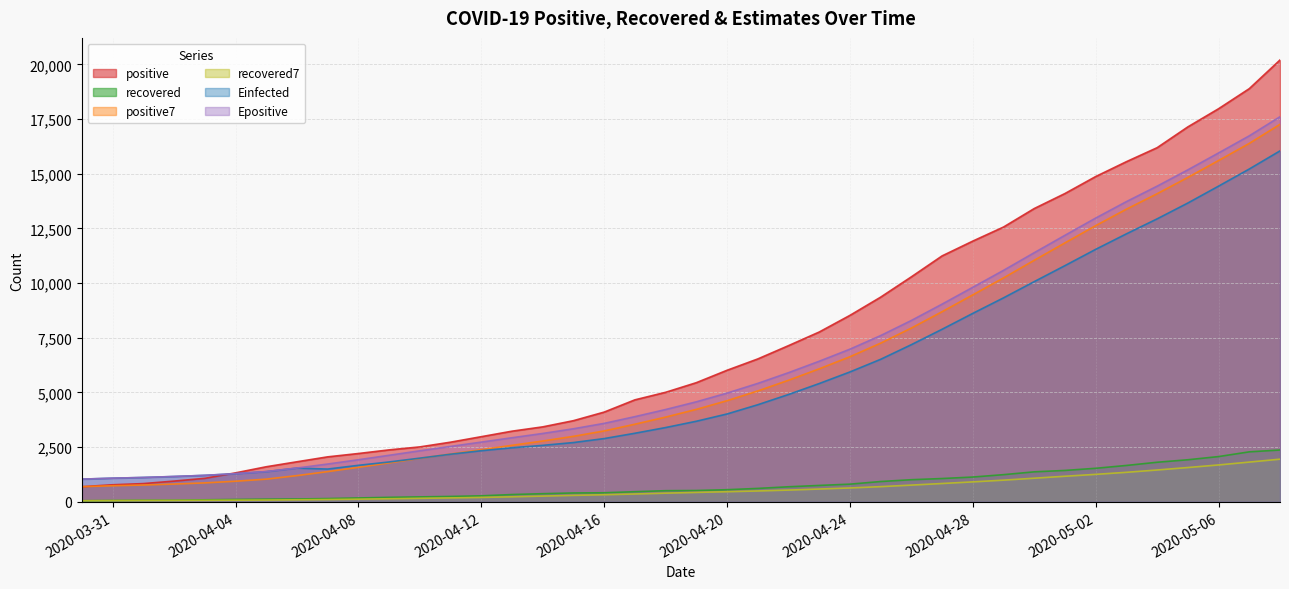

Reading left to right, list all the values displayed in this chart.

positive: 2020-03-30=693.0	2020-03-31=781.0	2020-04-01=835.0	2020-04-02=949.0	2020-04-03=1075.0	2020-04-04=1325.0	2020-04-05=1604.0	2020-04-06=1832.0	2020-04-07=2057.0	2020-04-08=2210.0	2020-04-09=2376.0	2020-04-10=2512.0	2020-04-11=2728.0	2020-04-12=2979.0	2020-04-13=3231.0	2020-04-14=3428.0	2020-04-15=3711.0	2020-04-16=4103.0	2020-04-17=4663.0	2020-04-18=5008.0	2020-04-19=5448.0	2020-04-20=6015.0	2020-04-21=6533.0	2020-04-22=7141.0	2020-04-23=7764.0	2020-04-24=8525.0	2020-04-25=9358.0	2020-04-26=10287.0	2020-04-27=11244.0	2020-04-28=11921.0	2020-04-29=12564.0	2020-04-30=13409.0	2020-05-01=14096.0	2020-05-02=14872.0	2020-05-03=15551.0	2020-05-04=16191.0	2020-05-05=17142.0	2020-05-06=17972.0	2020-05-07=18890.0	2020-05-08=20201.0
recovered: 2020-03-30=51.0	2020-03-31=62.0	2020-04-01=71.0	2020-04-02=72.0	2020-04-03=93.0	2020-04-04=109.0	2020-04-05=123.0	2020-04-06=131.0	2020-04-07=150.0	2020-04-08=178.0	2020-04-09=206.0	2020-04-10=227.0	2020-04-11=247.0	2020-04-12=275.0	2020-04-13=334.0	2020-04-14=373.0	2020-04-15=406.0	2020-04-16=415.0	2020-04-17=464.0	2020-04-18=510.0	2020-04-19=518.0	2020-04-20=555.0	2020-04-21=614.0	2020-04-22=689.0	2020-04-23=750.0	2020-04-24=809.0	2020-04-25=929.0	2020-04-26=1012.0	2020-04-27=1066.0	2020-04-28=1134.0	2020-04-29=1243.0	2020-04-30=1372.0	2020-05-01=1436.0	2020-05-02=1534.0	2020-05-03=1664.0	2020-05-04=1810.0	2020-05-05=1924.0	2020-05-06=2070.0	2020-05-07=2286.0	2020-05-08=2370.0
positive7: 2020-03-30=693.0	2020-03-31=737.0	2020-04-01=769.7	2020-04-02=814.5	2020-04-03=866.6	2020-04-04=943.0	2020-04-05=1037.4	2020-04-06=1200.1	2020-04-07=1382.4	2020-04-08=1578.9	2020-04-09=1782.7	2020-04-10=1988.0	2020-04-11=2188.4	2020-04-12=2384.9	2020-04-13=2584.7	2020-04-14=2780.6	2020-04-15=2995.0	2020-04-16=3241.7	2020-04-17=3549.0	2020-04-18=3874.7	2020-04-19=4227.4	2020-04-20=4625.1	2020-04-21=5068.7	2020-04-22=5558.7	2020-04-23=6081.7	2020-04-24=6633.4	2020-04-25=7254.9	2020-04-26=7946.1	2020-04-27=8693.1	2020-04-28=9462.9	2020-04-29=10237.6	2020-04-30=11044.0	2020-05-01=11839.9	2020-05-02=12627.6	2020-05-03=13379.6	2020-05-04=14086.3	2020-05-05=14832.1	2020-05-06=15604.7	2020-05-07=16387.7	2020-05-08=17259.9
recovered7: 2020-03-30=51.0	2020-03-31=56.5	2020-04-01=61.3	2020-04-02=64.0	2020-04-03=69.8	2020-04-04=76.3	2020-04-05=83.0	2020-04-06=94.4	2020-04-07=107.0	2020-04-08=122.3	2020-04-09=141.4	2020-04-10=160.6	2020-04-11=180.3	2020-04-12=202.0	2020-04-13=231.0	2020-04-14=262.9	2020-04-15=295.4	2020-04-16=325.3	2020-04-17=359.1	2020-04-18=396.7	2020-04-19=431.4	2020-04-20=463.0	2020-04-21=497.4	2020-04-22=537.9	2020-04-23=585.7	2020-04-24=635.0	2020-04-25=694.9	2020-04-26=765.4	2020-04-27=838.4	2020-04-28=912.7	2020-04-29=991.9	2020-04-30=1080.7	2020-05-01=1170.3	2020-05-02=1256.7	2020-05-03=1349.9	2020-05-04=1456.1	2020-05-05=1569.0	2020-05-06=1687.1	2020-05-07=1817.7	2020-05-08=1951.1
Einfected: 2020-03-30=1038.0	2020-03-31=1081.5	2020-04-01=1114.0	2020-04-02=1158.5	2020-04-03=1210.4	2020-04-04=1286.6	2020-04-05=1380.8	2020-04-06=1543.1	2020-04-07=1499.0	2020-04-08=1669.8	2020-04-09=1823.1	2020-04-10=1997.8	2020-04-11=2177.8	2020-04-12=2337.9	2020-04-13=2472.8	2020-04-14=2582.5	2020-04-15=2710.8	2020-04-16=2892.9	2020-04-17=3135.5	2020-04-18=3396.5	2020-04-19=3684.5	2020-04-20=4017.4	2020-04-21=4439.2	2020-04-22=4907.3	2020-04-23=5408.4	2020-04-24=5938.1	2020-04-25=6516.3	2020-04-26=7185.8	2020-04-27=7889.6	2020-04-28=8616.2	2020-04-29=9326.4	2020-04-30=10068.3	2020-05-01=10799.4	2020-05-02=11543.8	2020-05-03=12252.5	2020-05-04=12937.5	2020-05-05=13661.5	2020-05-06=14433.8	2020-05-07=15216.5	2020-05-08=16045.7
Epositive: 2020-03-30=1039.0	2020-03-31=1083.0	2020-04-01=1115.6	2020-04-02=1160.5	2020-04-03=1212.6	2020-04-04=1289.0	2020-04-05=1383.4	2020-04-06=1546.1	2020-04-07=1728.4	2020-04-08=1924.8	2020-04-09=2128.7	2020-04-10=2334.0	2020-04-11=2534.4	2020-04-12=2730.8	2020-04-13=2930.7	2020-04-14=3126.5	2020-04-15=3341.0	2020-04-16=3587.7	2020-04-17=3895.0	2020-04-18=4220.7	2020-04-19=4573.4	2020-04-20=4971.1	2020-04-21=5414.7	2020-04-22=5904.7	2020-04-23=6427.7	2020-04-24=6979.4	2020-04-25=7600.8	2020-04-26=8292.1	2020-04-27=9039.1	2020-04-28=9808.8	2020-04-29=10583.5	2020-04-30=11390.0	2020-05-01=12185.8	2020-05-02=12973.5	2020-05-03=13725.5	2020-05-04=14432.2	2020-05-05=15178.1	2020-05-06=15950.7	2020-05-07=16733.7	2020-05-08=17605.8